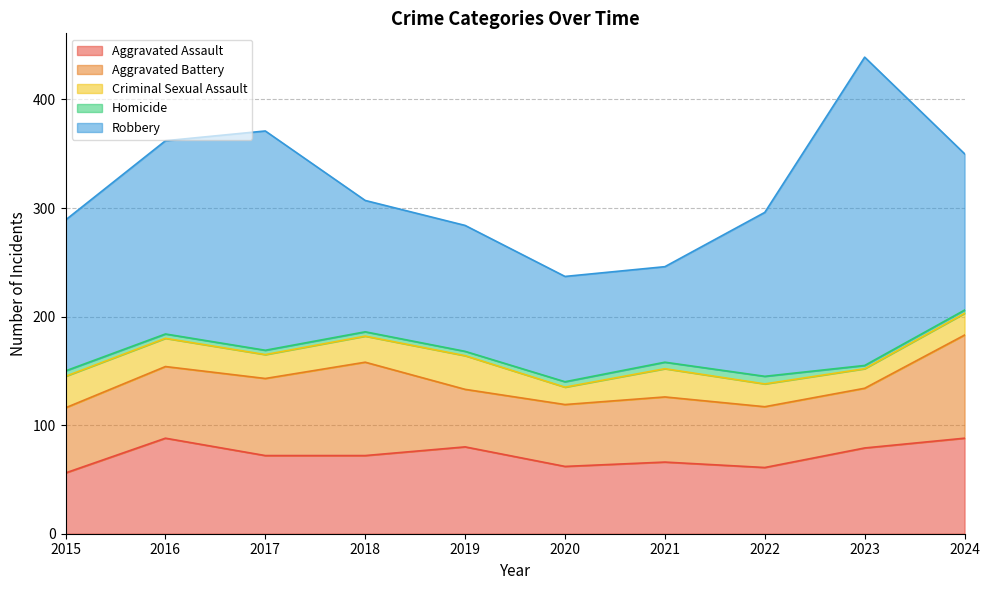

Rank the categories by Robbery value from highest to lowest.

2023, 2017, 2016, 2022, 2024, 2015, 2018, 2019, 2020, 2021